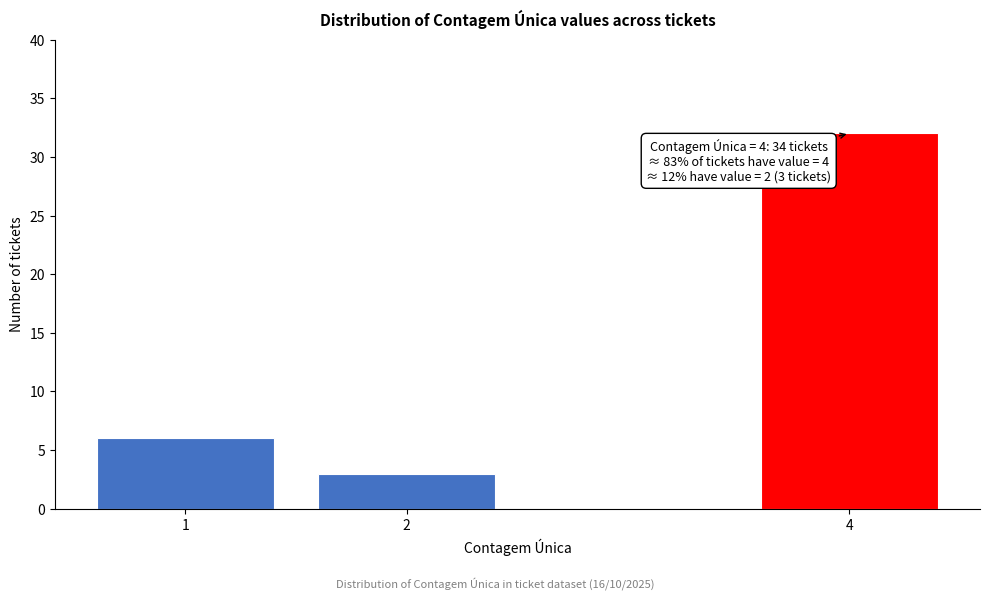

Reading left to right, transcribe all the data shown in this chart.

6	3	32